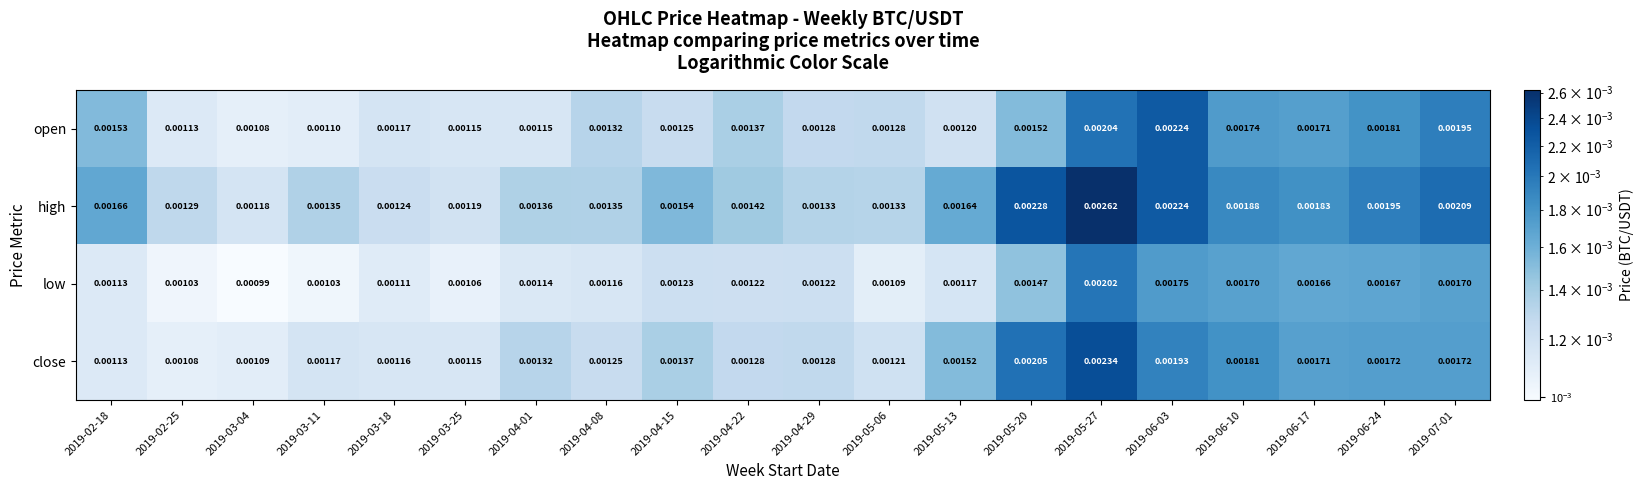

Which series has the largest total across all categories?

high